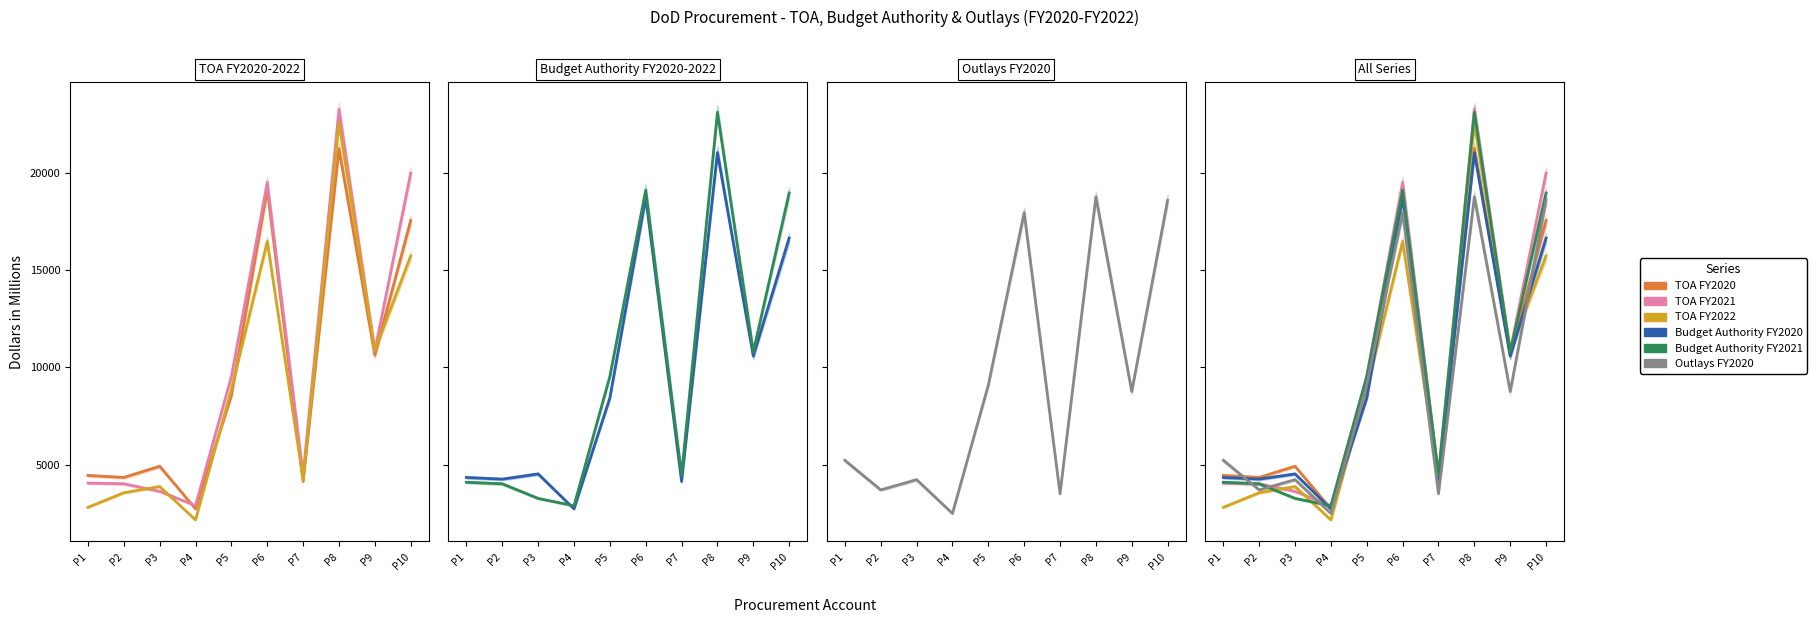

At which label does TOA FY2022 first exceed 8874?

P6